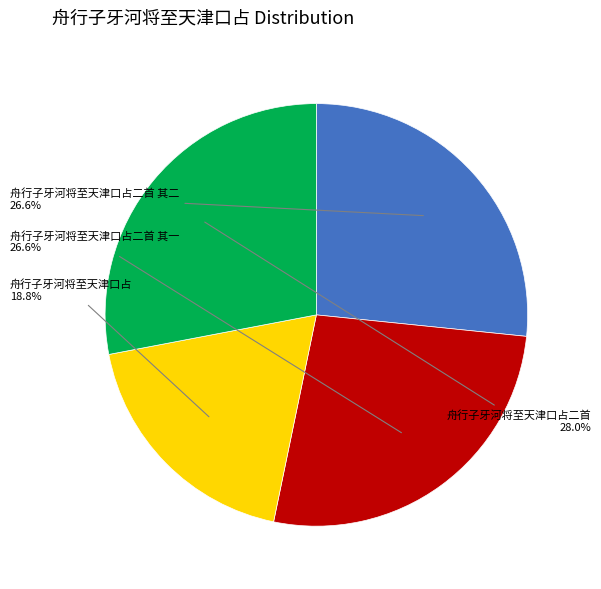

Is there a majority slice in this chart?

No